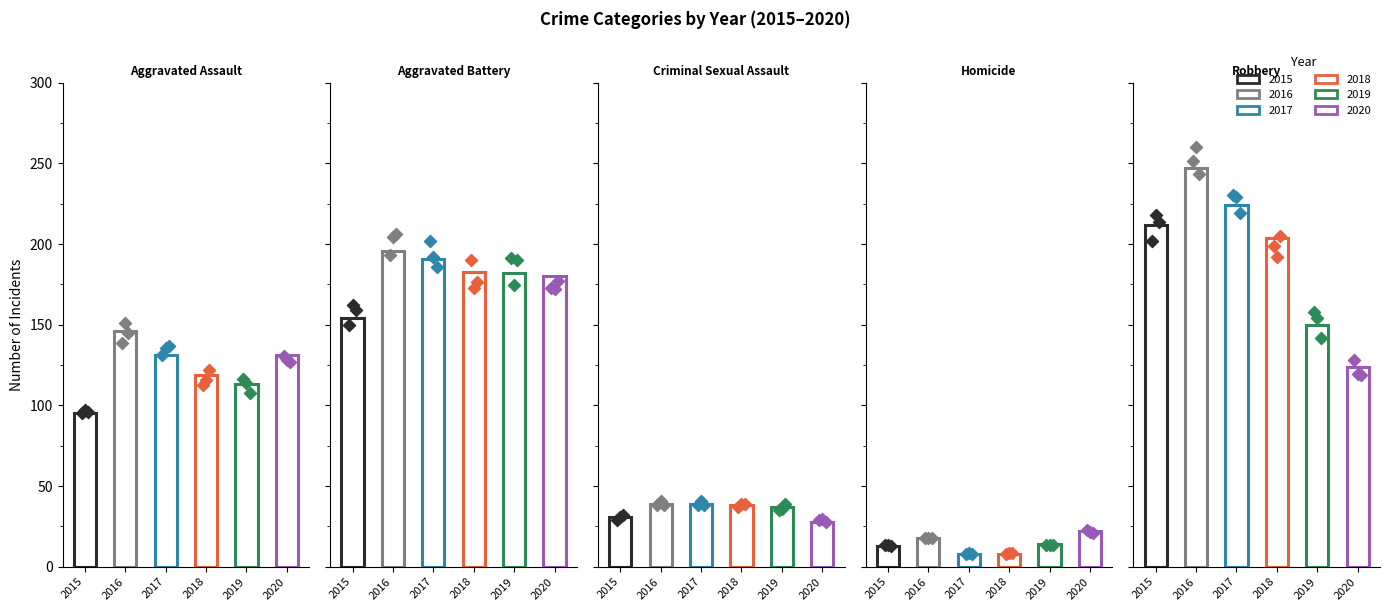

What is the total value across all series at Aggravated Assault?

735